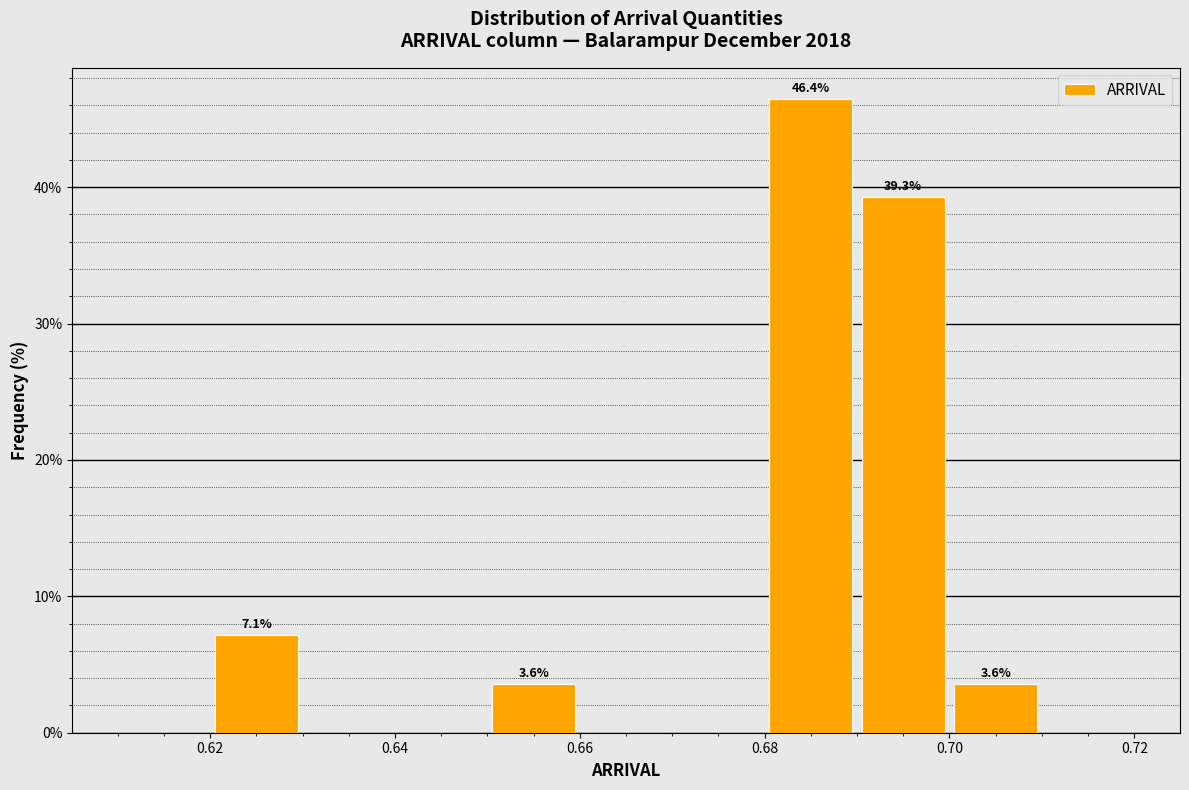

Which range on the x-axis has the tallest bar?

0.68 to 0.69